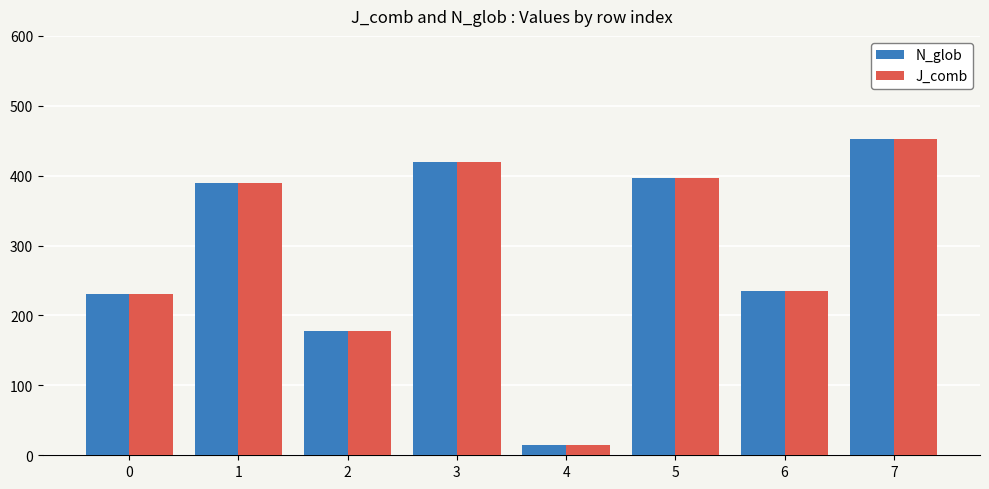

How many bars are there in each group?

2